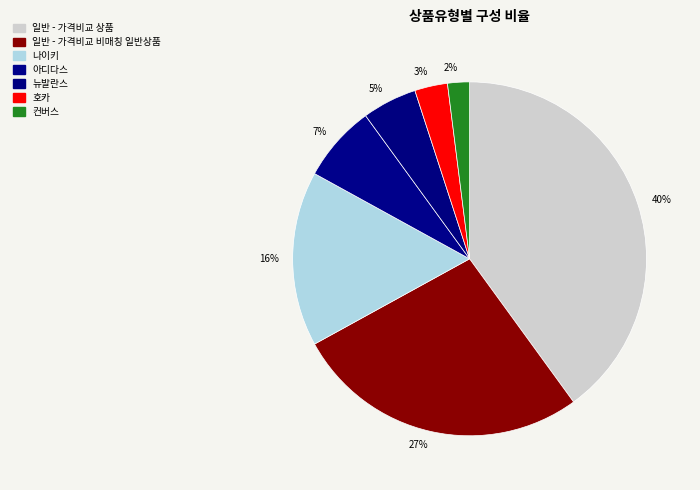

How many slices are in this pie chart?

7